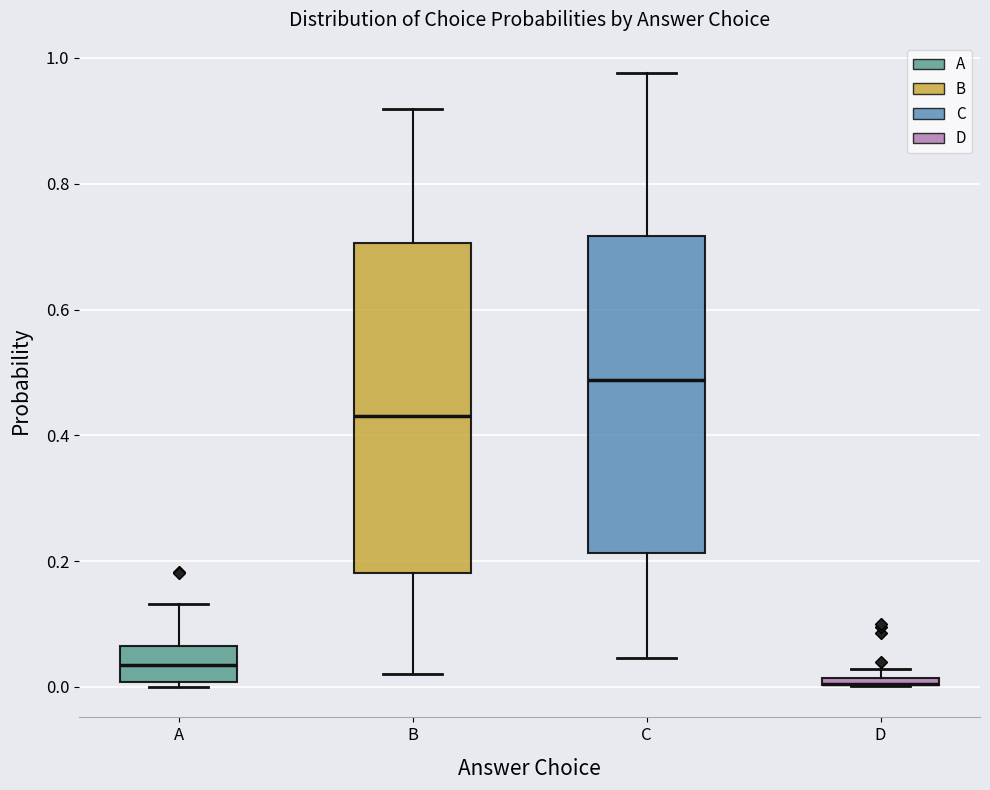

Where does the median line of the box for B sit on the y-axis? The values are not printed on the chart, so give them approximately, as read against the axis.

0.44